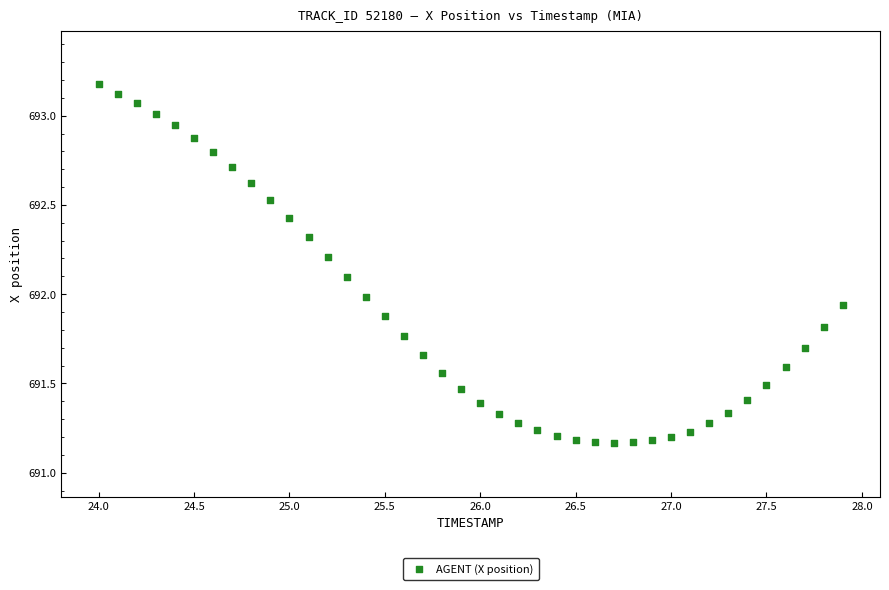

What is the range of X values (max minus min)?

3.9